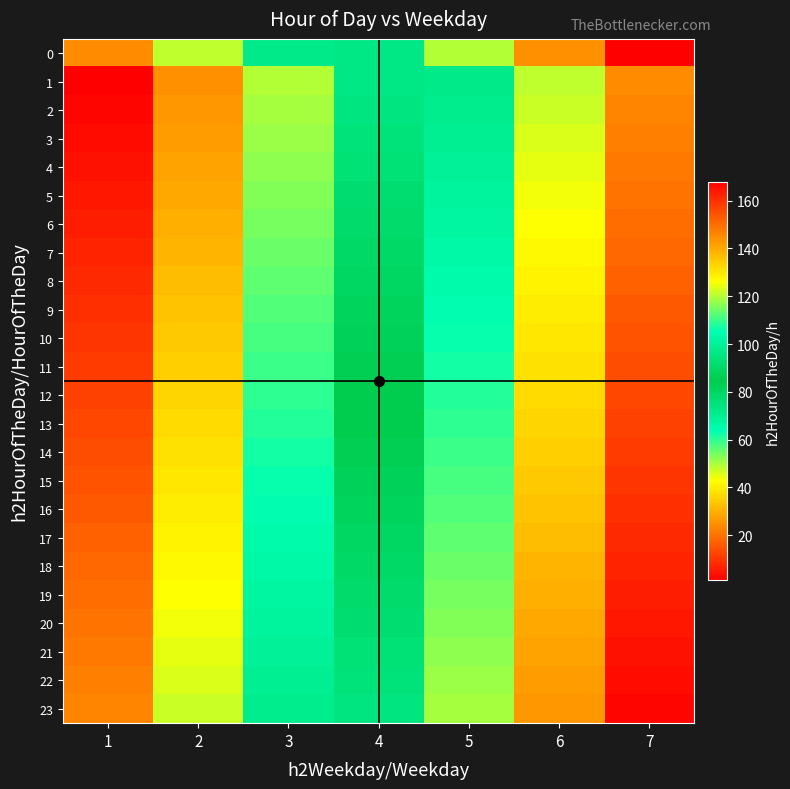

What is the difference between the highest and lowest values at 4?

23